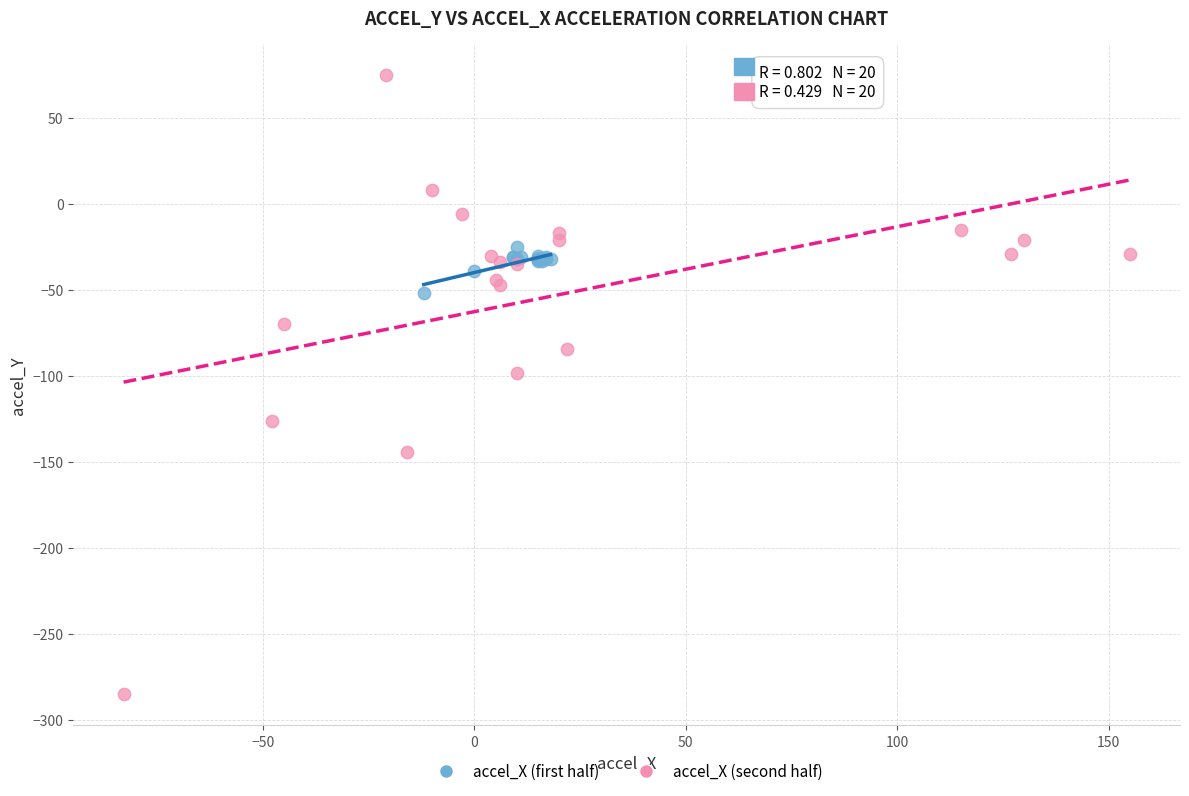

Which series has the largest Y range (max minus min)?

accel_X (second half)